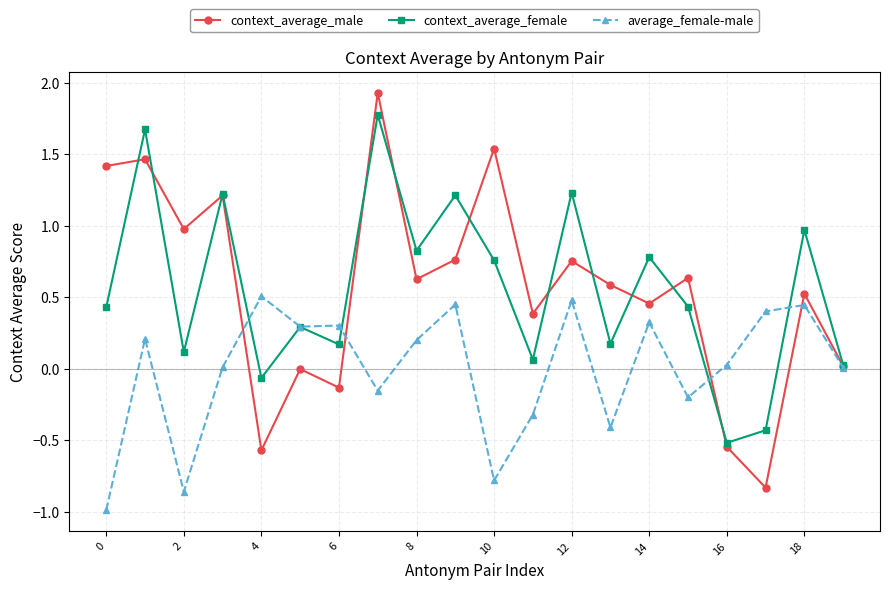

In context_average_female, how many points are lower than both neighbors (excluding endpoints)?

7